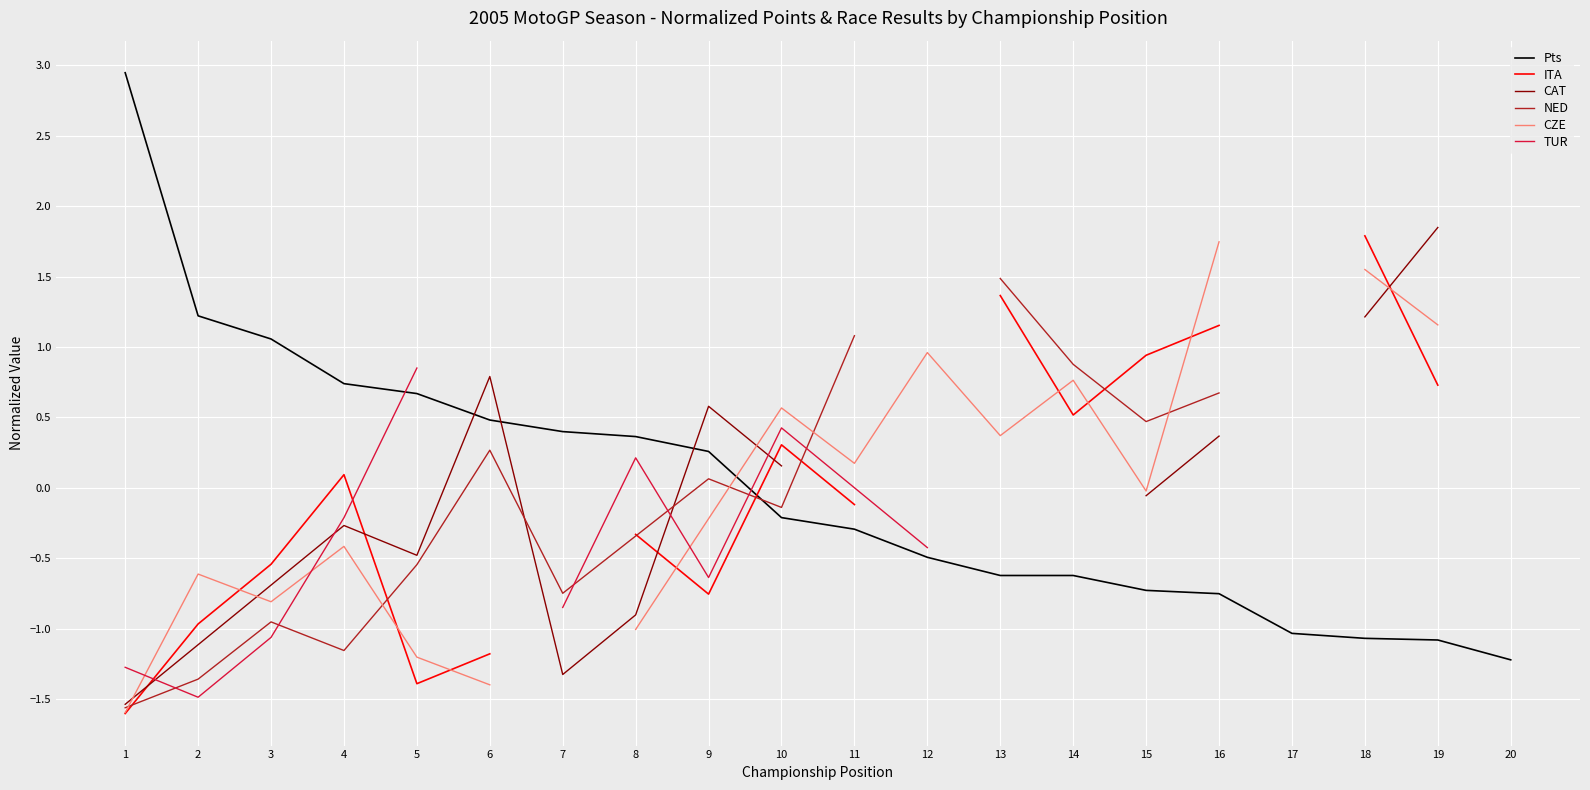

At which category does ITA reach its first local valley?

5